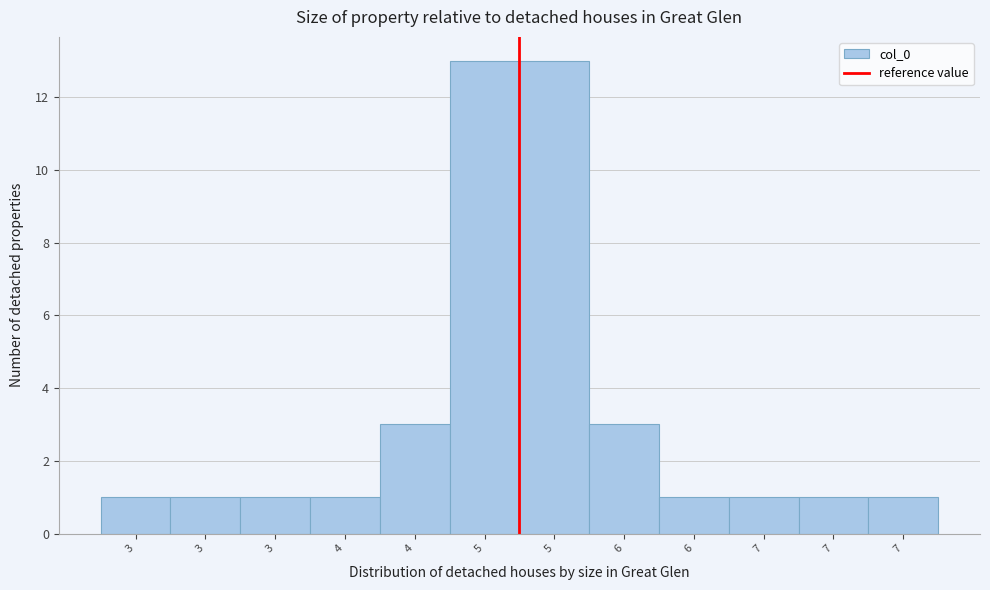

How many bars are there in total?

12